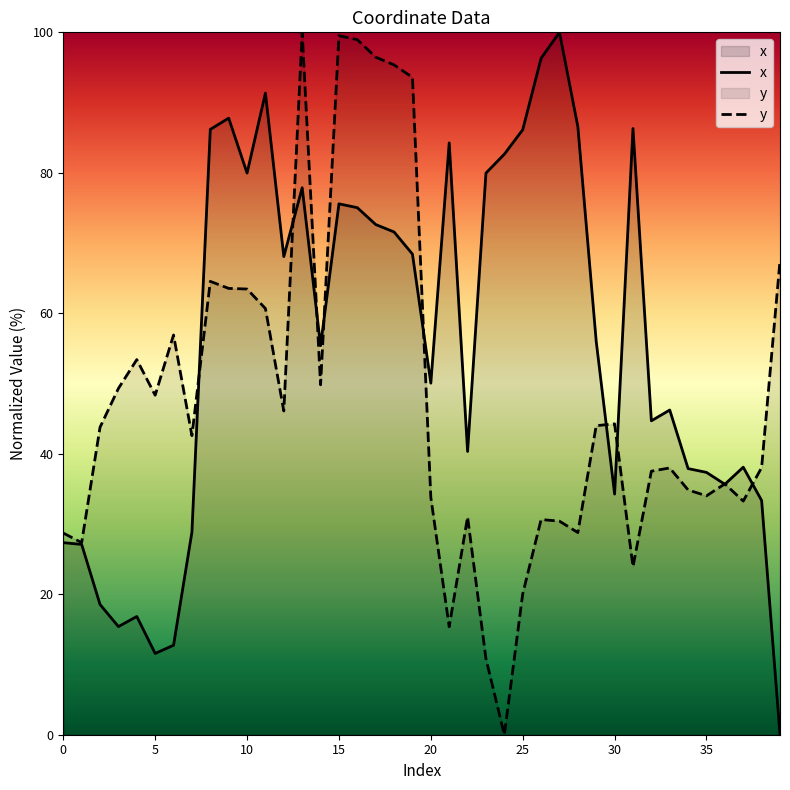

Does the chart have visible grid lines?

No